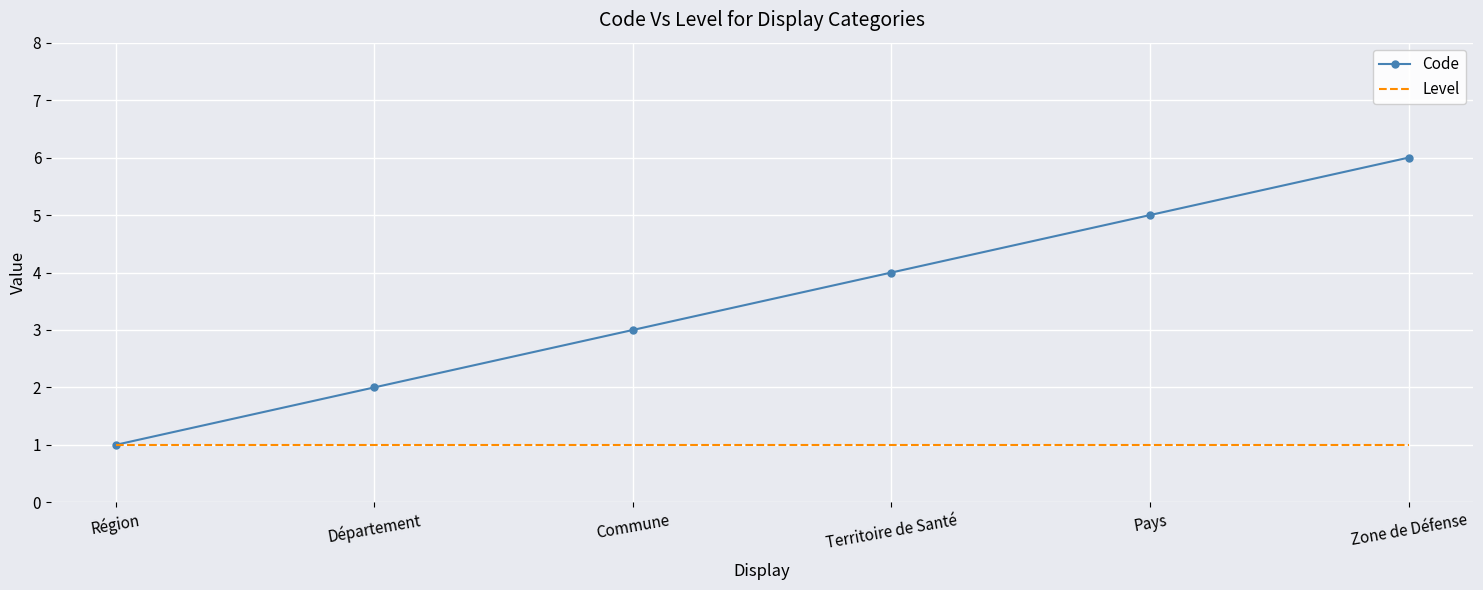

What position from the right is Département?

5